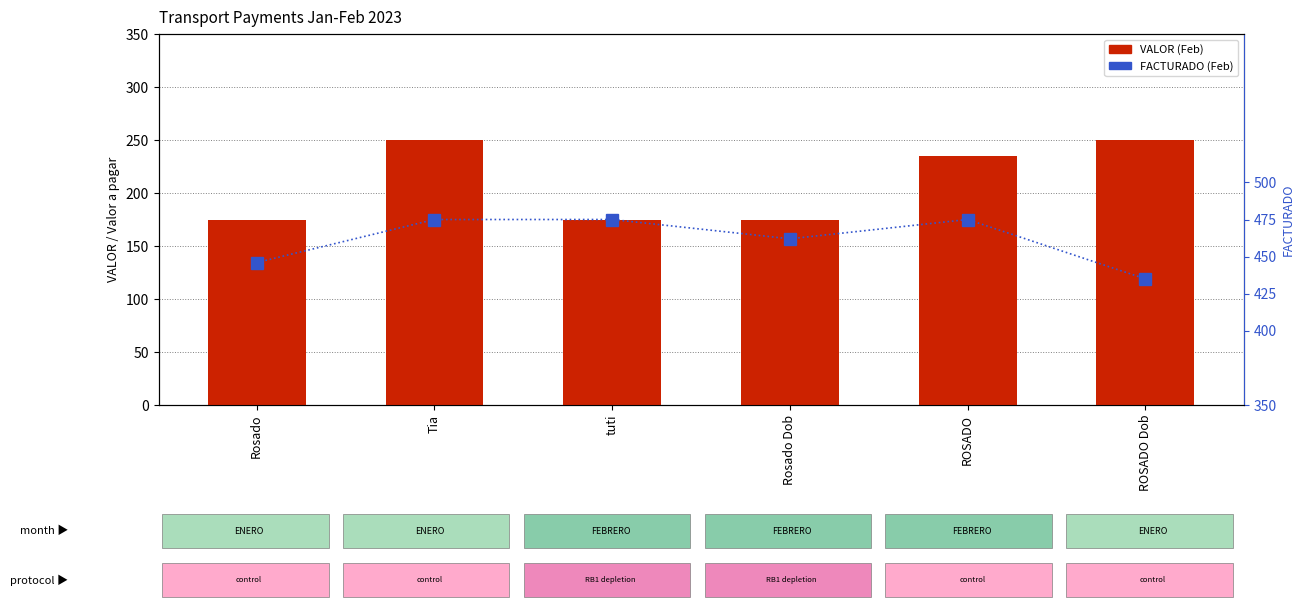

What position from the right is Rosado?

6